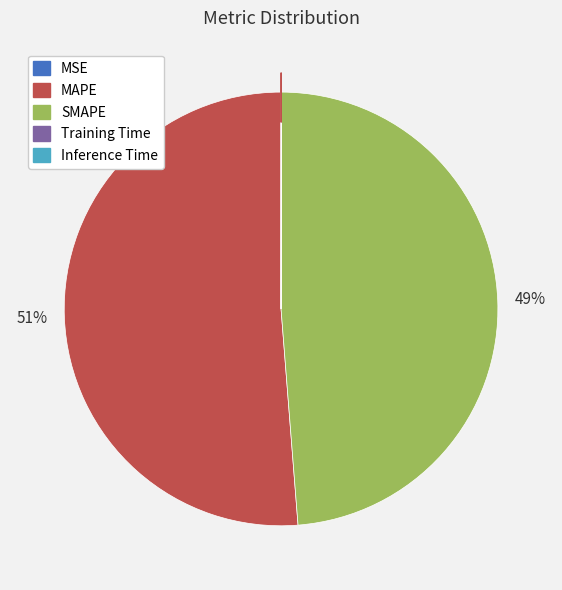

The MAPE slice represents 63% of the pie. True or false?

False